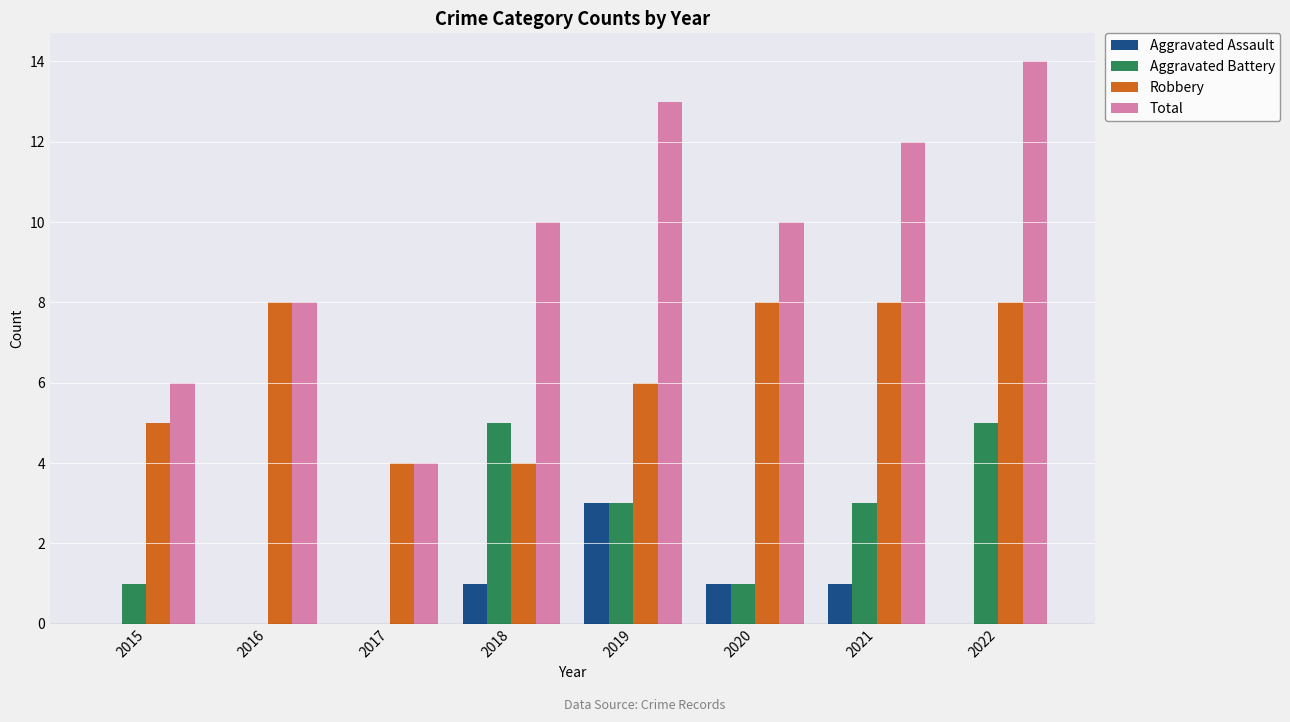

Reading left to right, list all the values displayed in this chart.

Aggravated Assault: 0	0	0	1	3	1	1	0
Aggravated Battery: 1	0	0	5	3	1	3	5
Robbery: 5	8	4	4	6	8	8	8
Total: 6	8	4	10	13	10	12	14